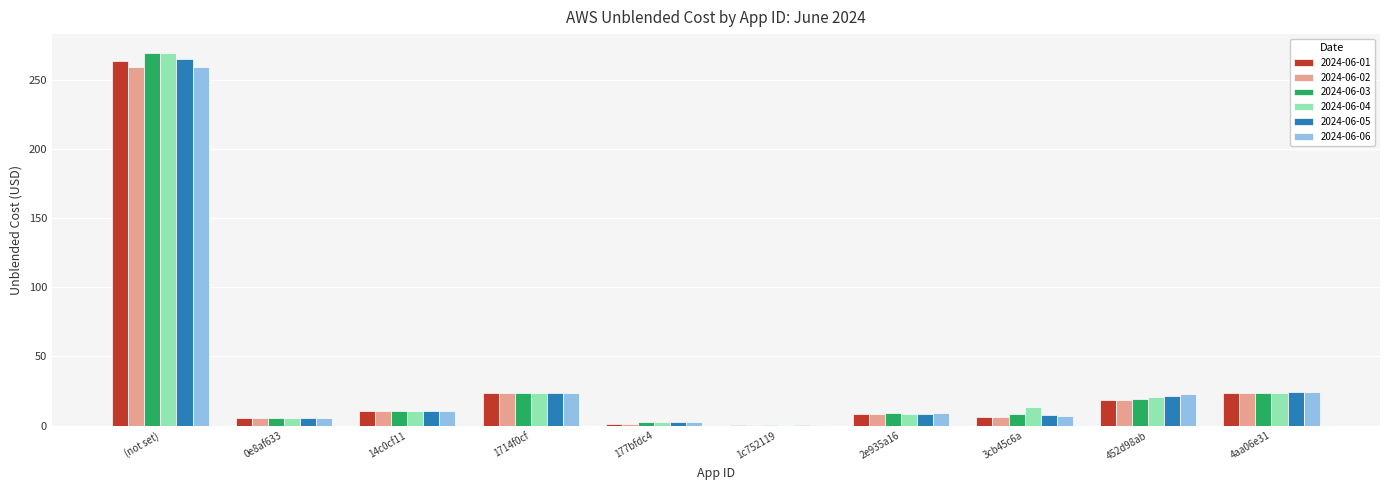

At which category is the sum across all series the highest?

(not set)